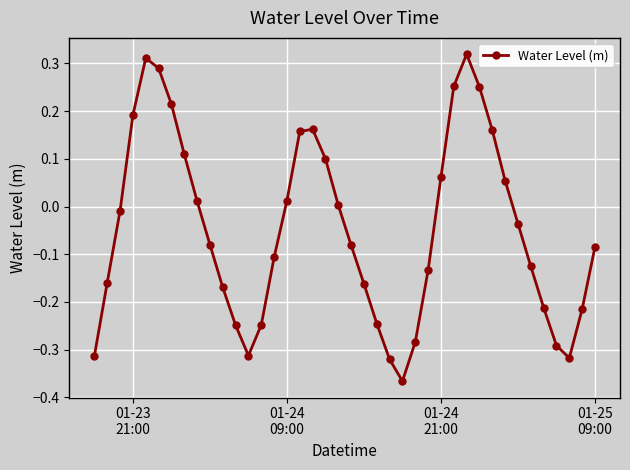

How many series are shown in this chart?

1